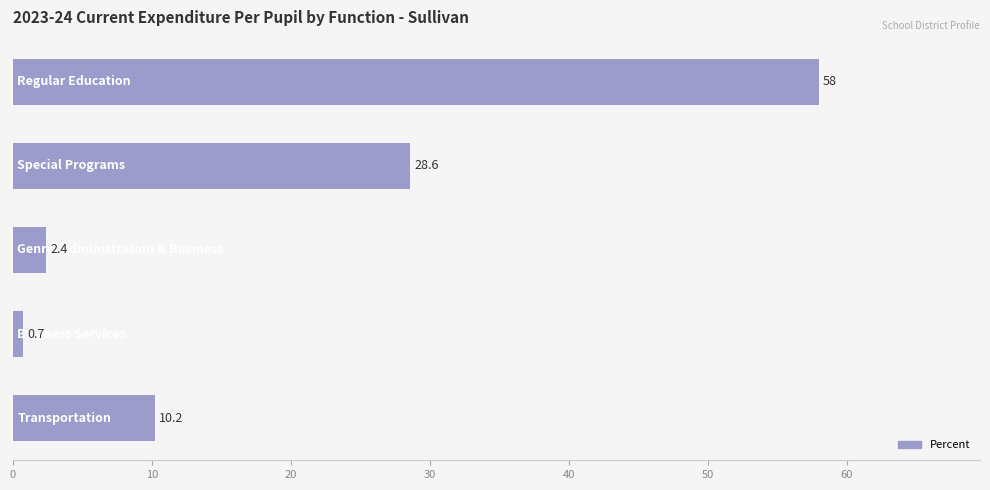

What is the value of the 2nd bar from the top?

28.6